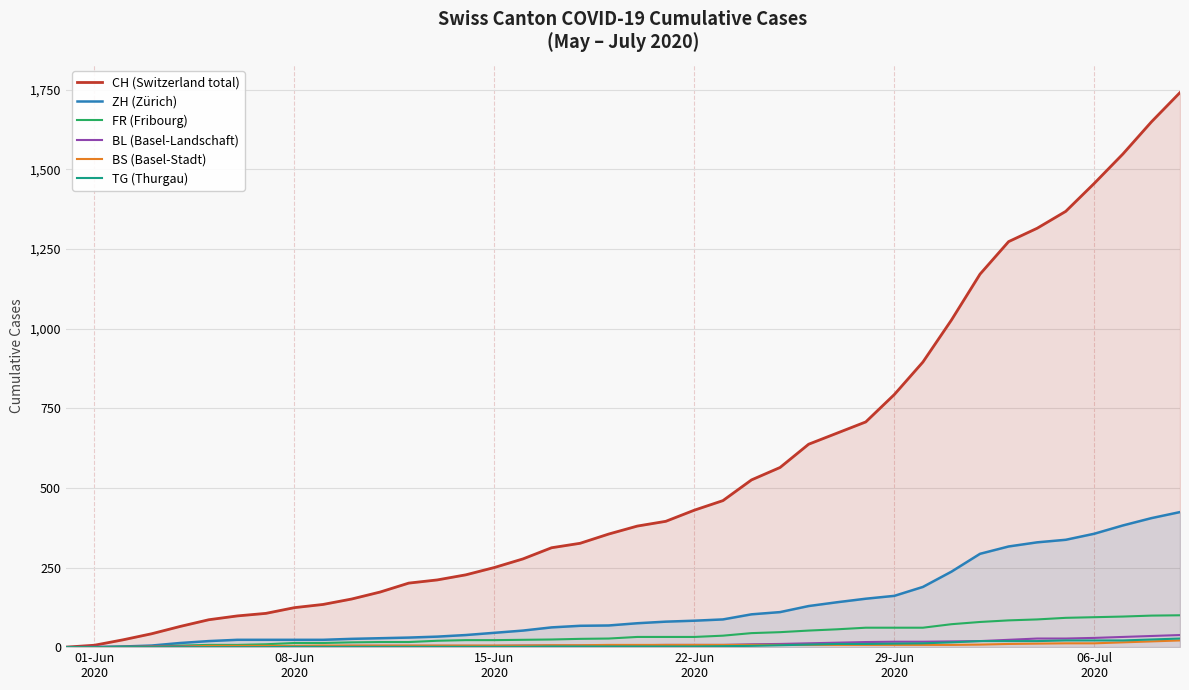

Which series has the largest range (max minus min)?

CH (Switzerland total)